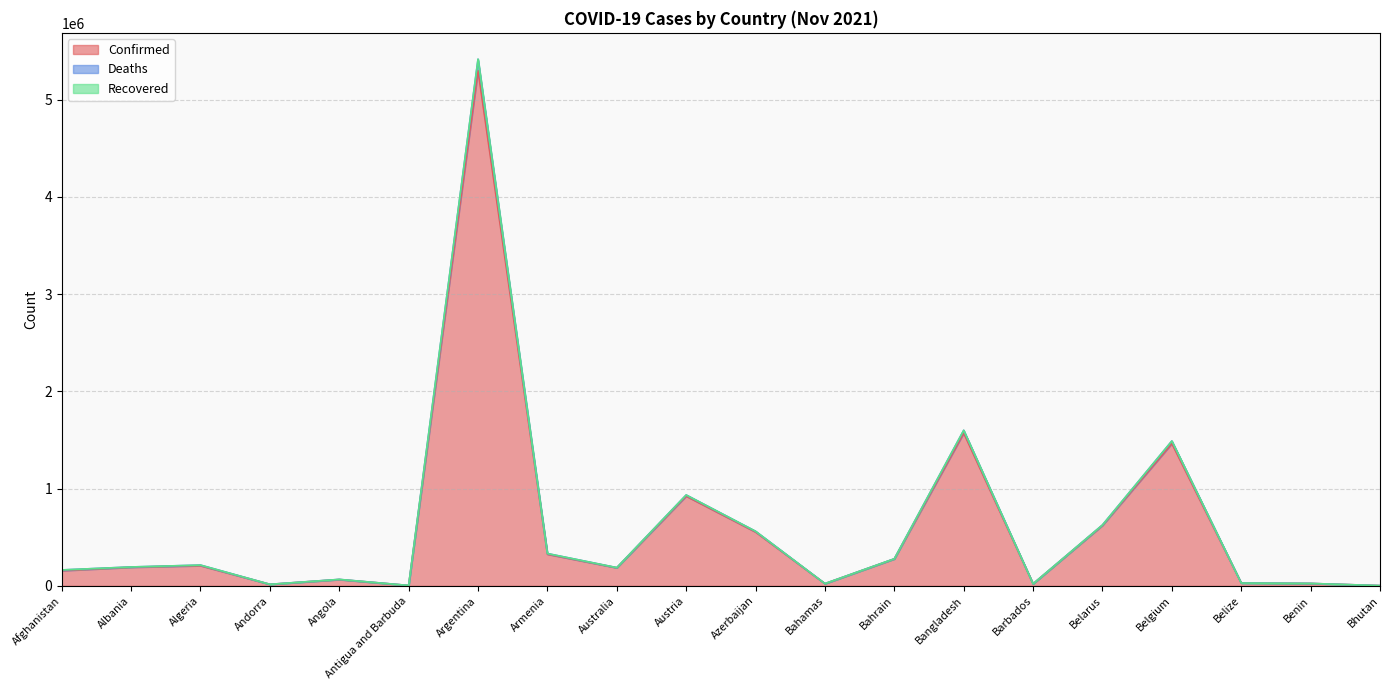

What is the sum of all Confirmed values?

11963428